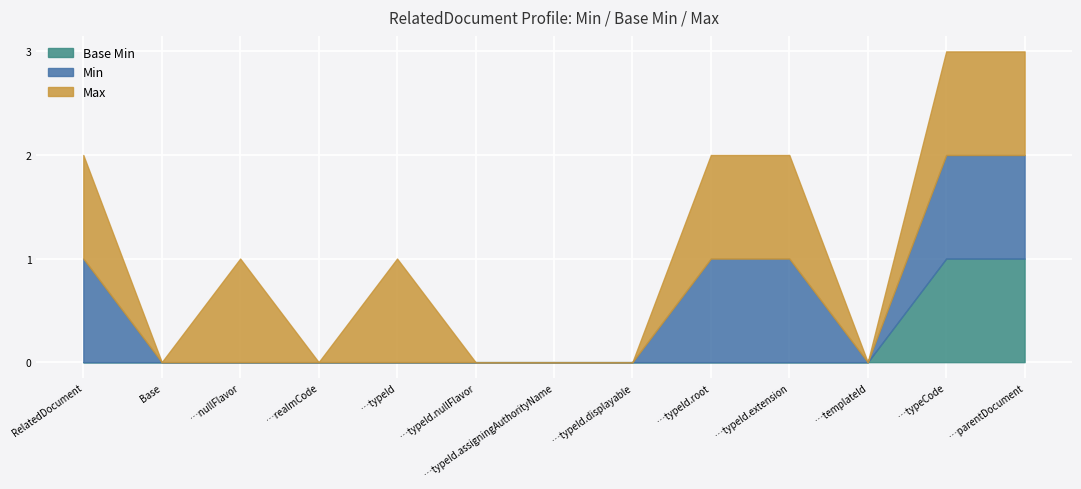

Reading right to left, list all the values displayed in this chart.

Min: RelatedDocument.parentDocument=1	RelatedDocument.typeCode=1	RelatedDocument.templateId=0	RelatedDocument.typeId.extension=1	RelatedDocument.typeId.root=1	RelatedDocument.typeId.displayable=0	RelatedDocument.typeId.assigningAuthorityName=0	RelatedDocument.typeId.nullFlavor=0	RelatedDocument.typeId=0	RelatedDocument.realmCode=0	RelatedDocument.nullFlavor=0	Base=0	RelatedDocument=1
Base Min: RelatedDocument.parentDocument=1	RelatedDocument.typeCode=1	RelatedDocument.templateId=0	RelatedDocument.typeId.extension=0	RelatedDocument.typeId.root=0	RelatedDocument.typeId.displayable=0	RelatedDocument.typeId.assigningAuthorityName=0	RelatedDocument.typeId.nullFlavor=0	RelatedDocument.typeId=0	RelatedDocument.realmCode=0	RelatedDocument.nullFlavor=0	Base=0	RelatedDocument=0
Max: RelatedDocument.parentDocument=1	RelatedDocument.typeCode=1	RelatedDocument.templateId=0	RelatedDocument.typeId.extension=1	RelatedDocument.typeId.root=1	RelatedDocument.typeId.displayable=0	RelatedDocument.typeId.assigningAuthorityName=0	RelatedDocument.typeId.nullFlavor=0	RelatedDocument.typeId=1	RelatedDocument.realmCode=0	RelatedDocument.nullFlavor=1	Base=0	RelatedDocument=1